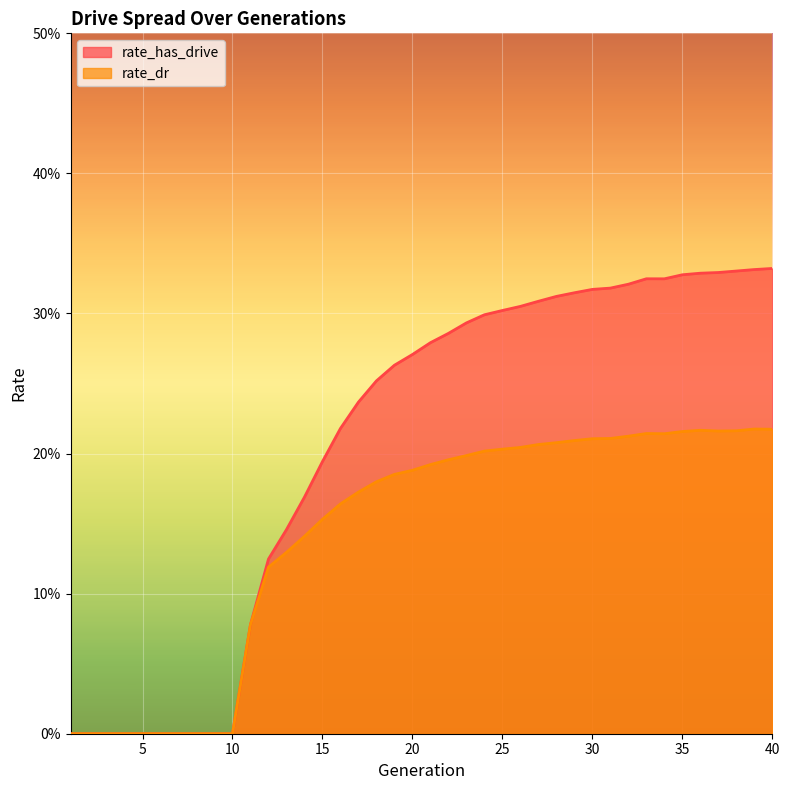

In rate_dr, how many points are higher than both neighbors (excluding endpoints)?

3